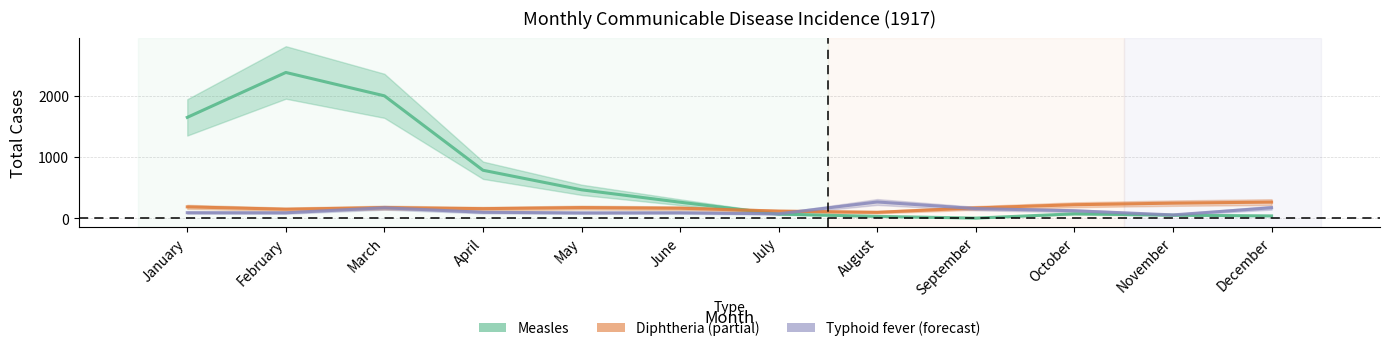

Does the chart have visible grid lines?

Yes